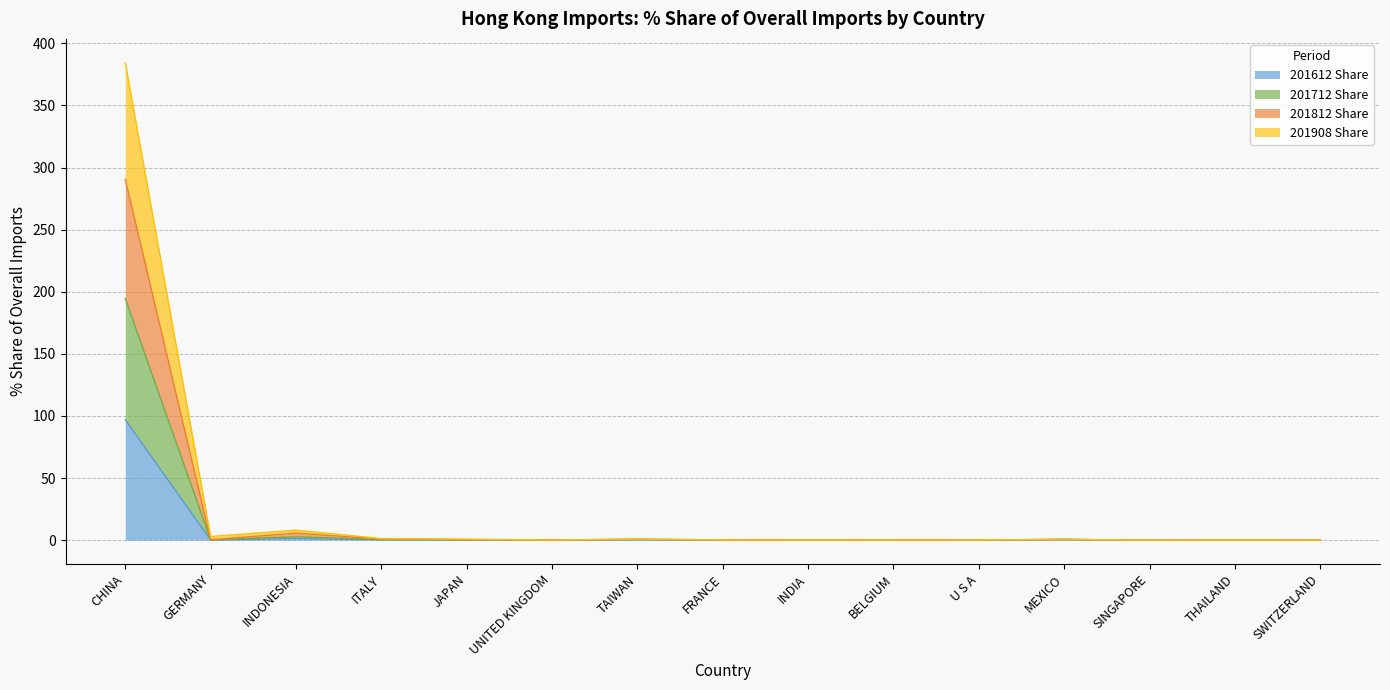

What is the label of the 3rd point from the right?

SINGAPORE